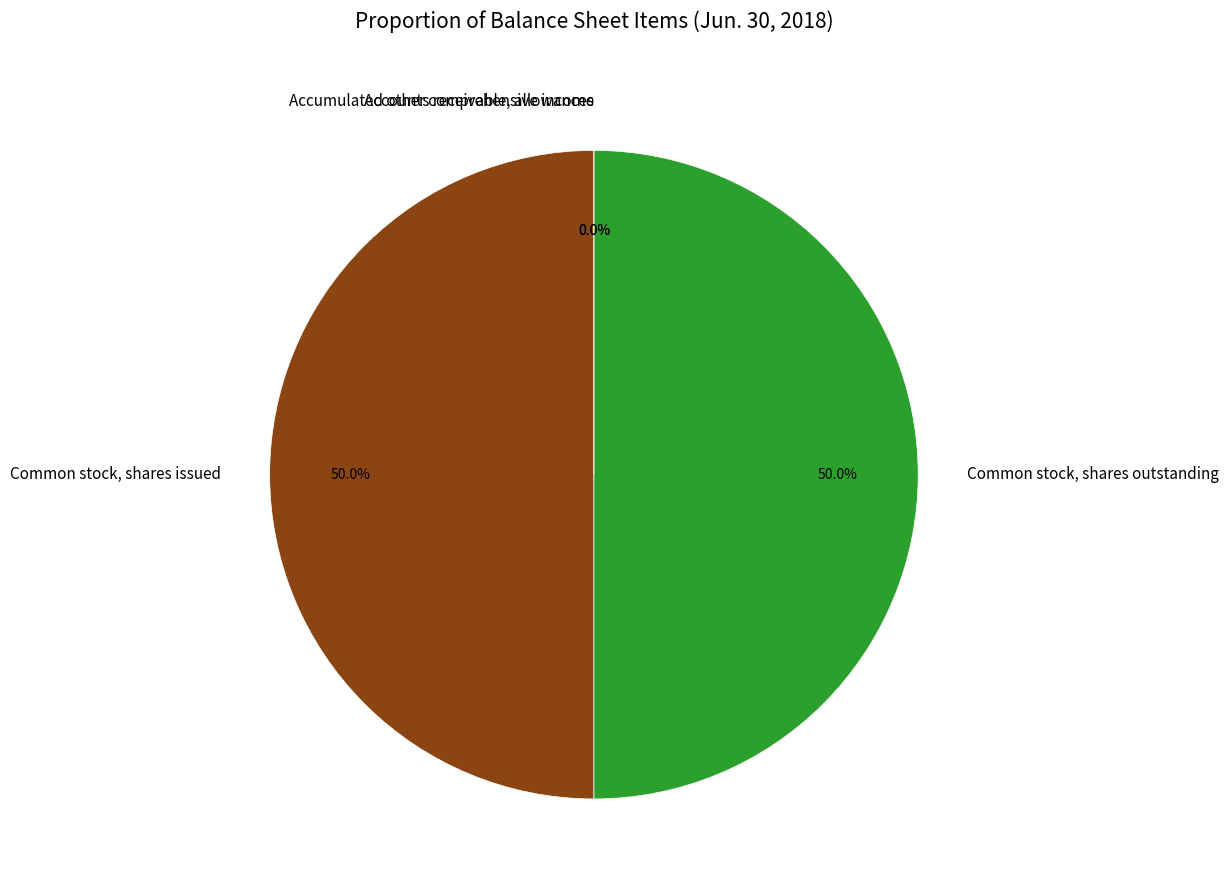

Which category has the biggest portion of the pie?

Common stock, shares issued